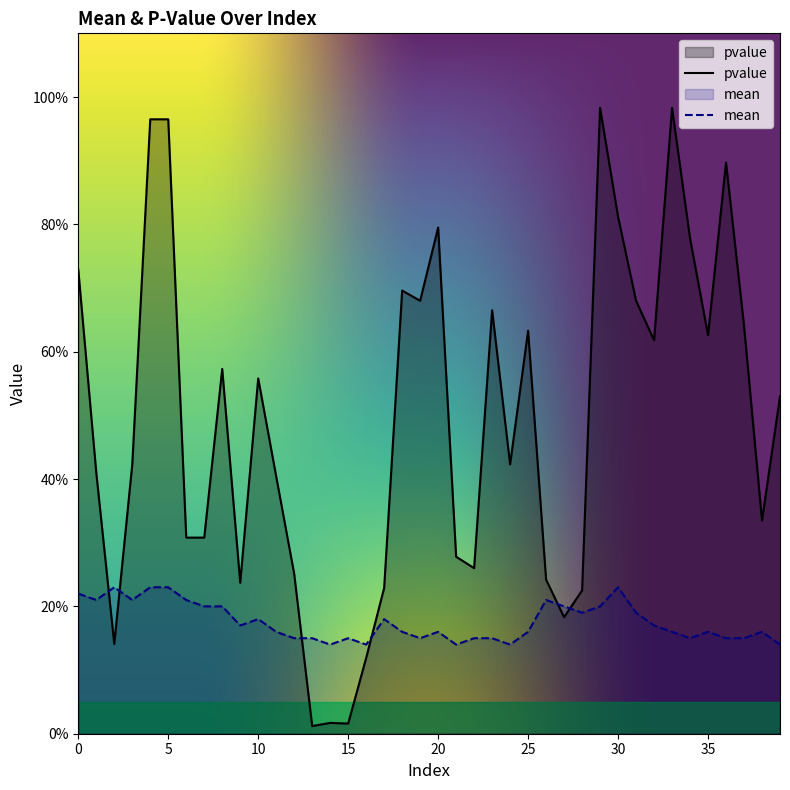

What is the maximum value shown in the chart?

1.0